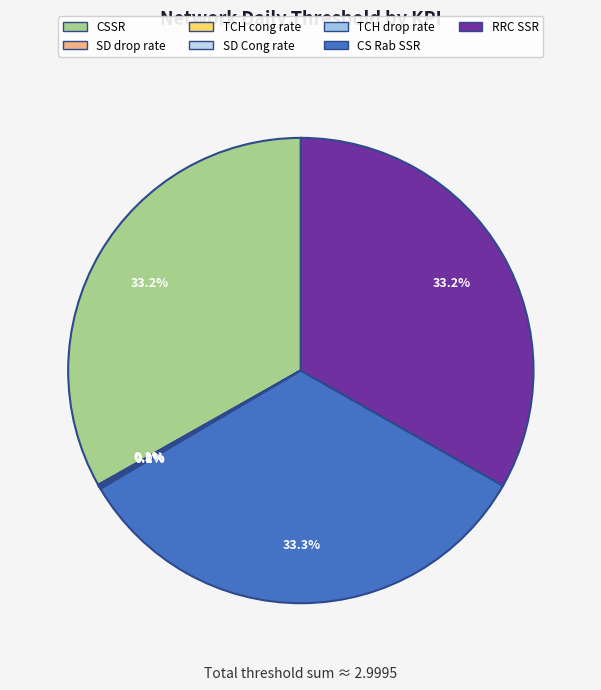

True or false: TCH drop rate accounts for 1% of the total.

False